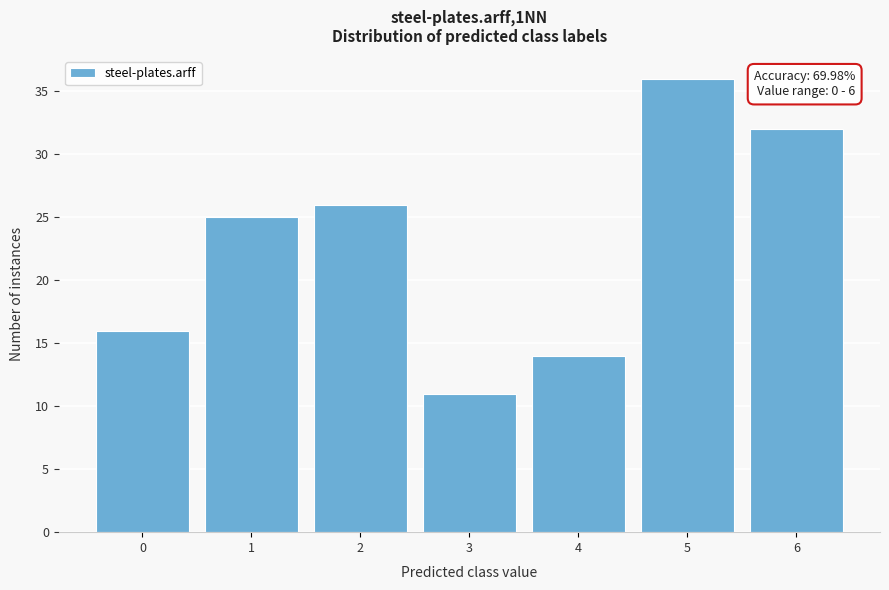

Which range on the x-axis has the tallest bar?

4.5 to 5.5